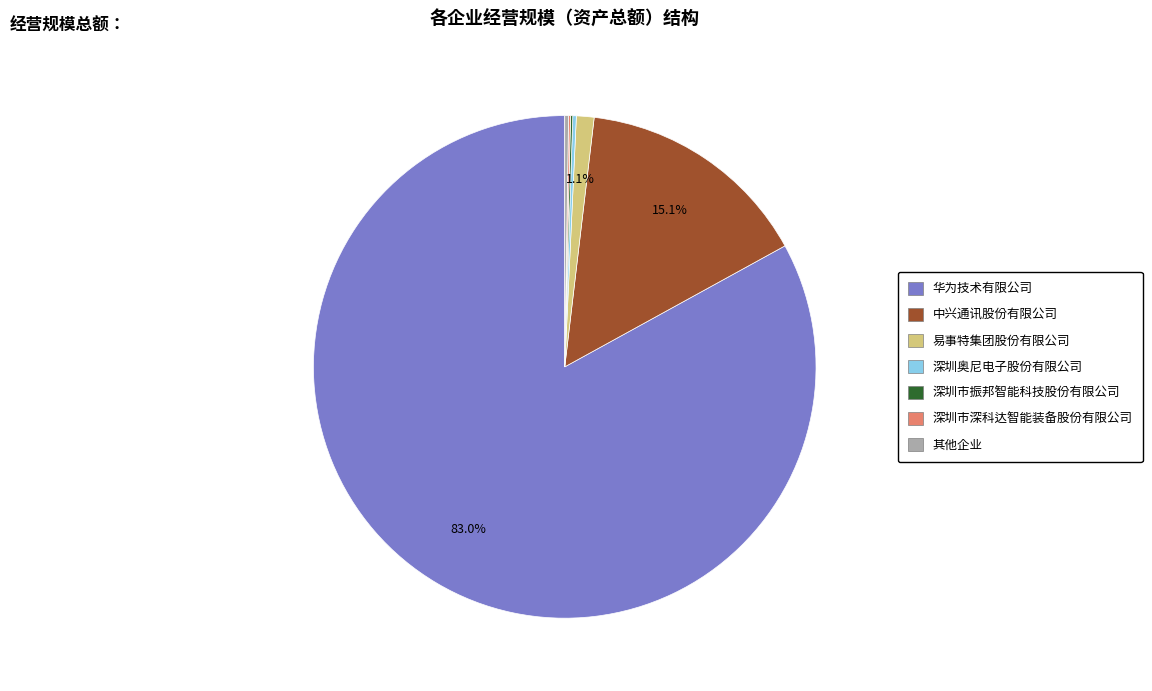

Is there any slice that represents more than half of the pie?

Yes